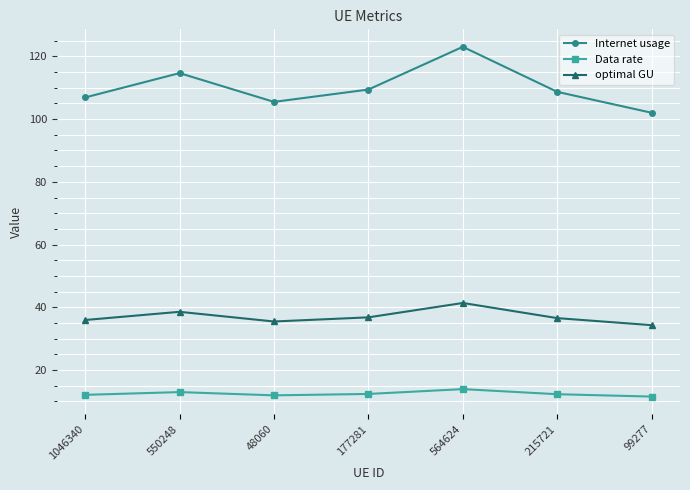

What is the value of the optimal GU point at the 2nd from the left?

38.6